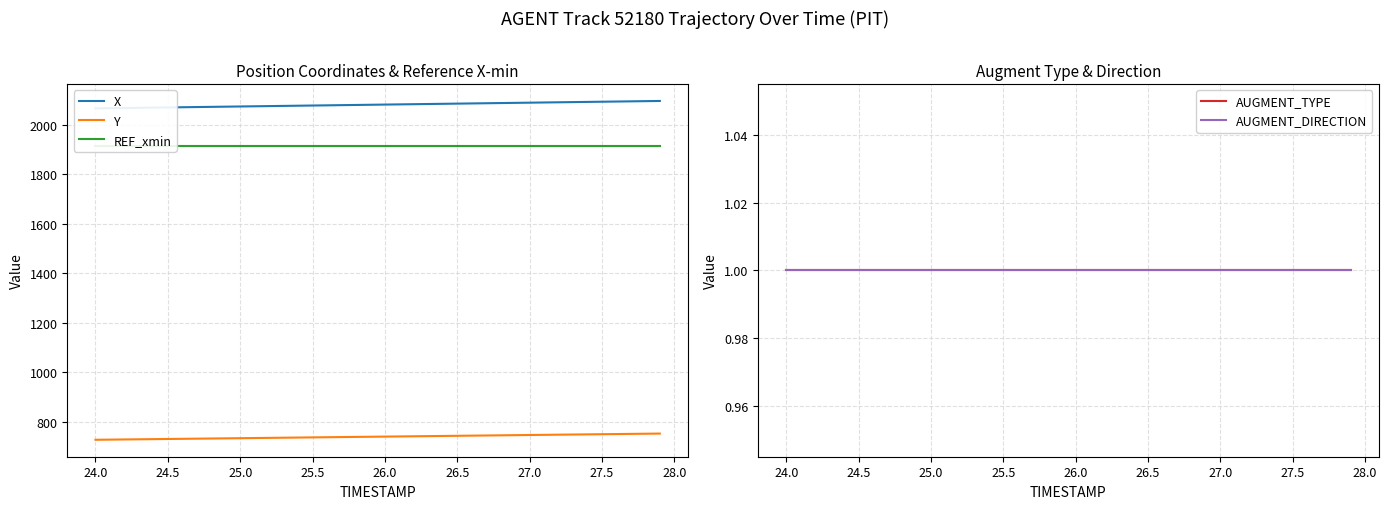

What is the minimum value for Y?

727.3